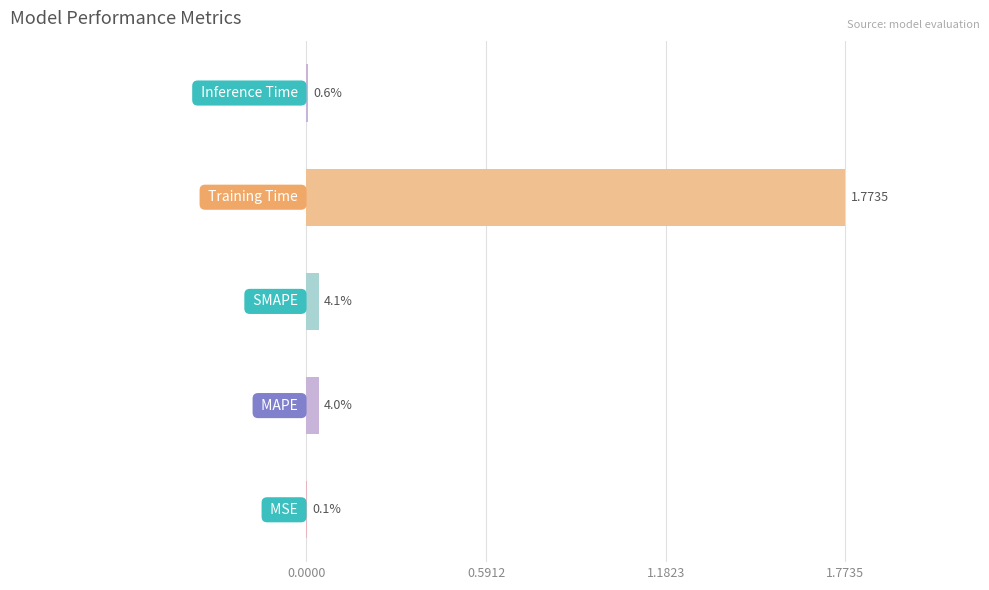

Are the bars horizontal?

Yes